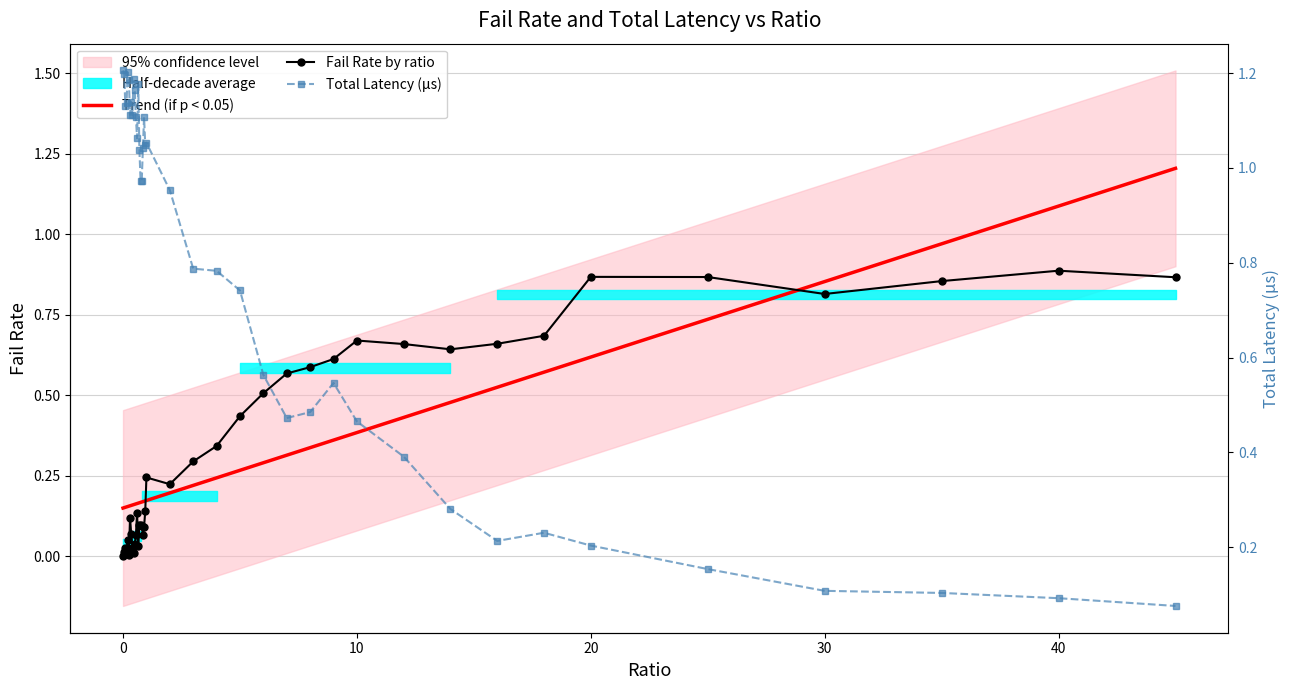

Which series has the largest total across all categories?

Total Latency (µs)